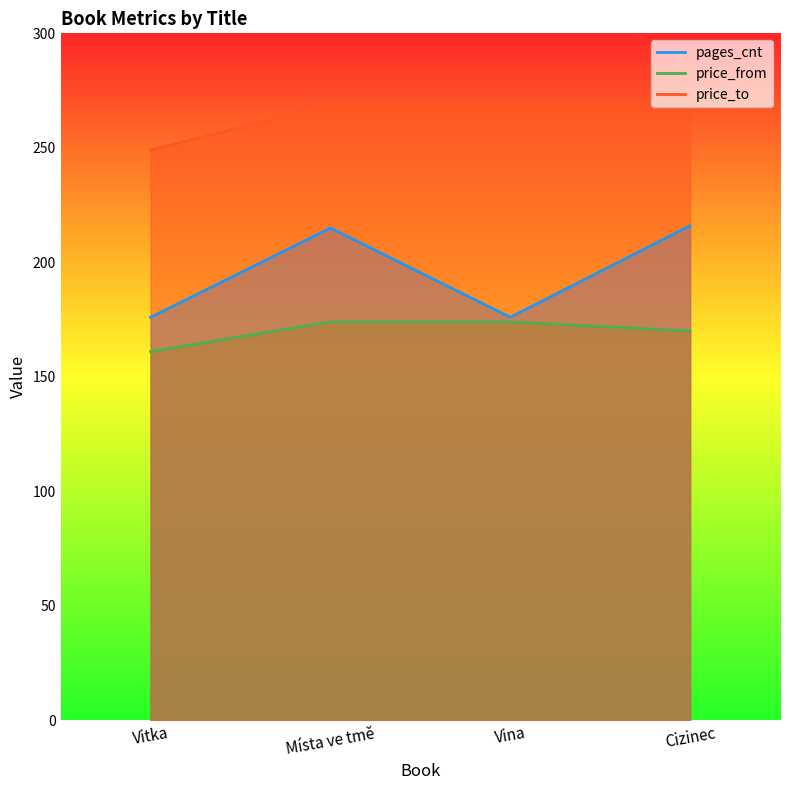

How many lines are shown in the chart?

3